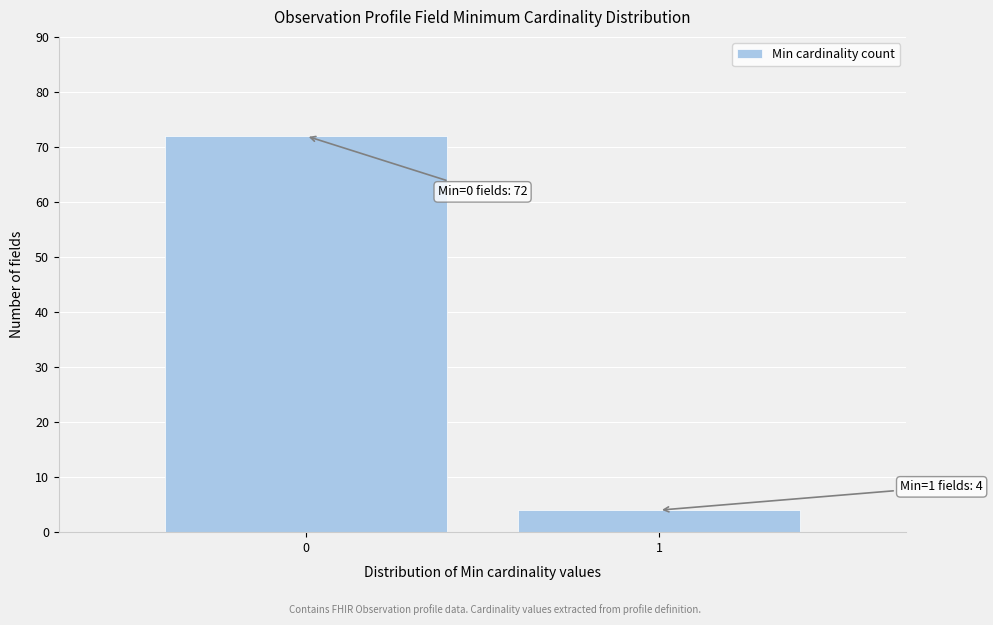

Reading left to right, what are all the values shown in this chart?

0=72	1=4